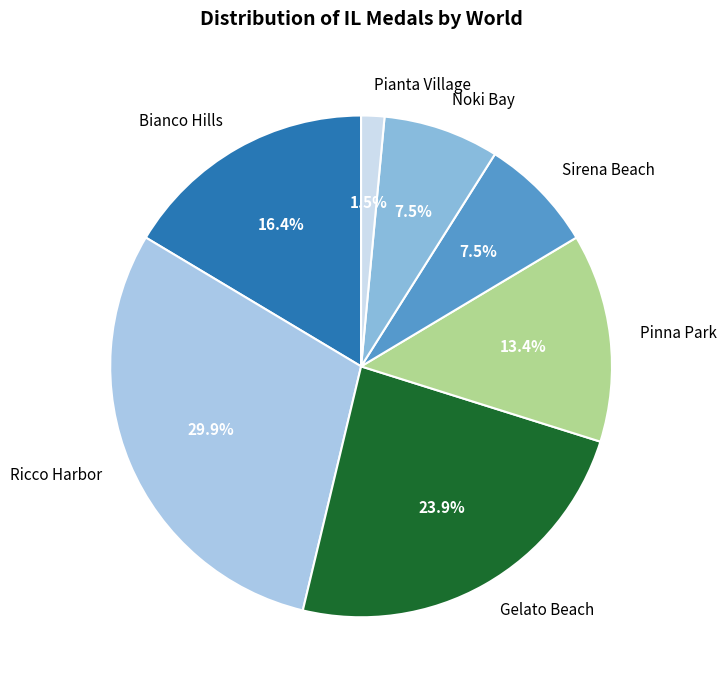

How many slices are in this pie chart?

7